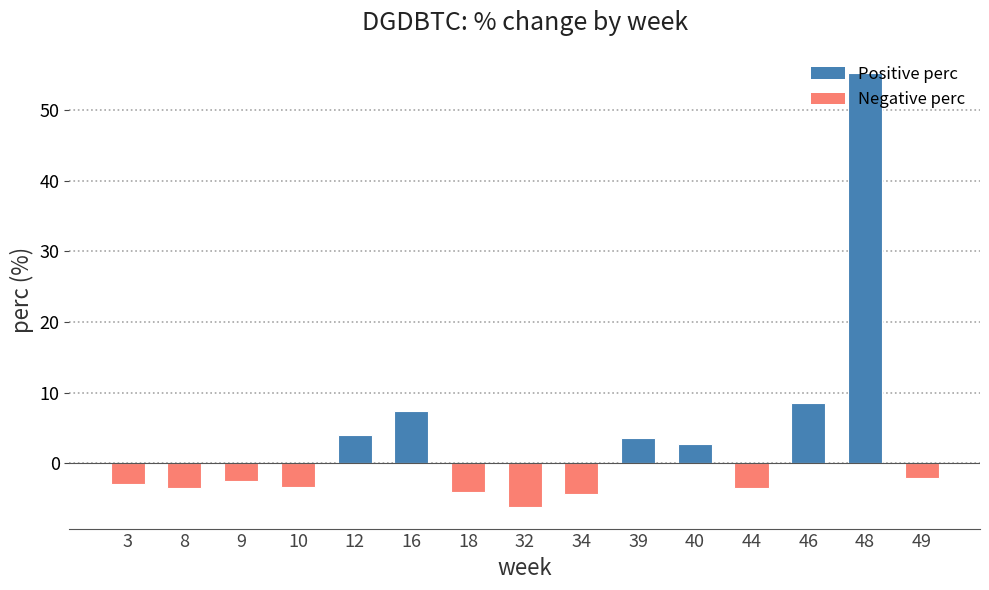

What is the value of the 15th bar from the left?

-2.1